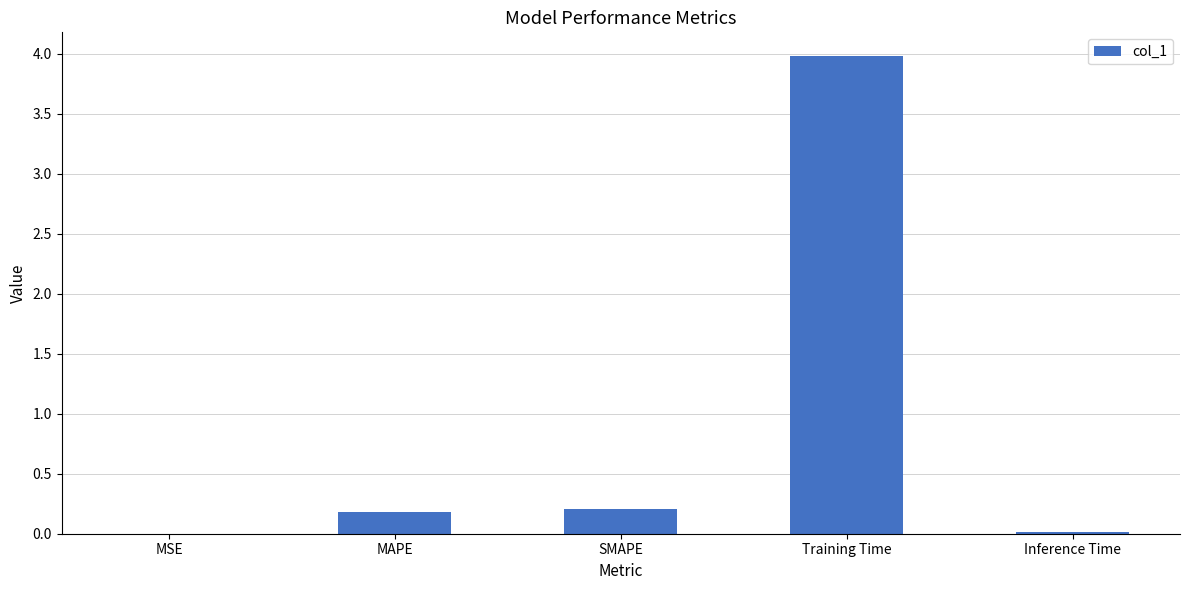

Which has a higher value, MSE or SMAPE?

SMAPE